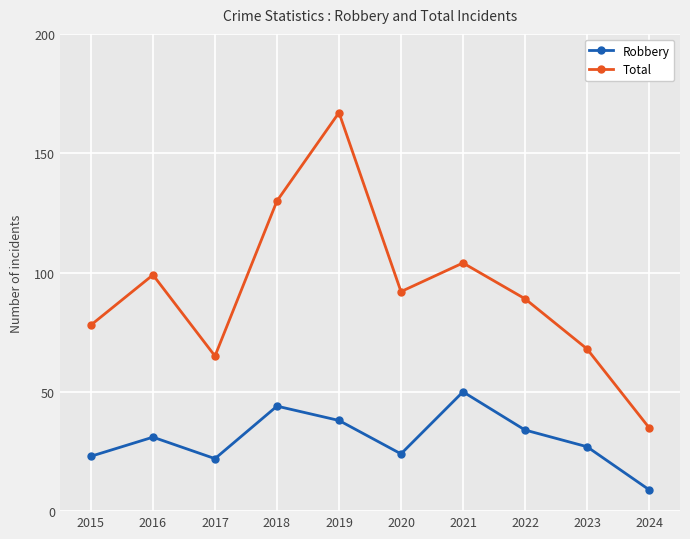

At how many categories does at least one series exceed 42?

9